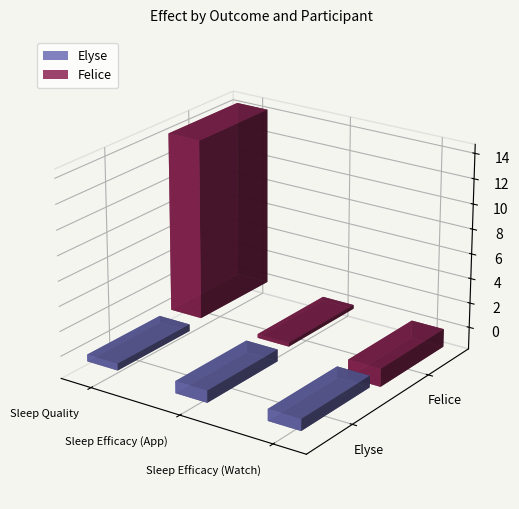

The value of Elyse at Sleep Quality is -0.2. True or false?

False